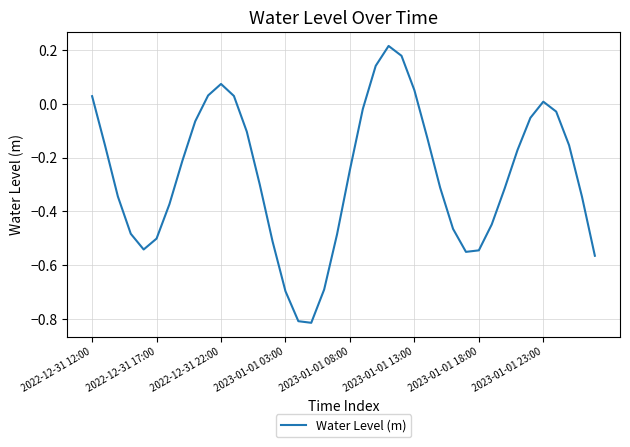

What is the difference between the maximum and minimum values?

1.0